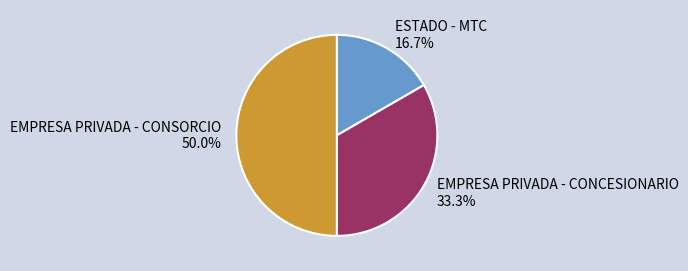

Rank the categories by value from lowest to highest.

ESTADO - MTC, EMPRESA PRIVADA - CONCESIONARIO, EMPRESA PRIVADA - CONSORCIO